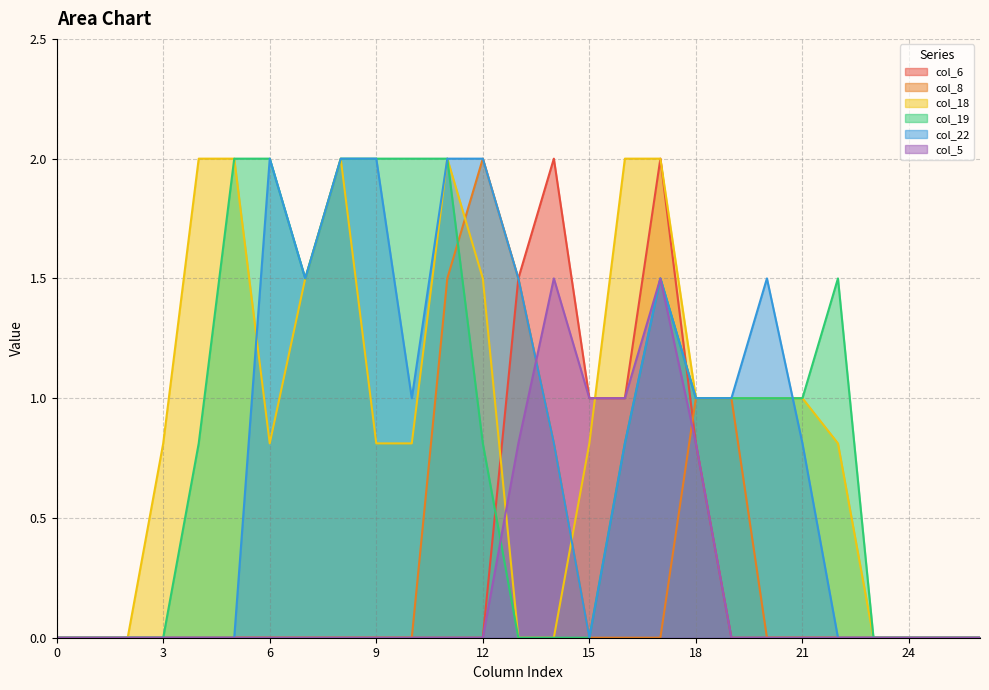

What is the maximum value shown in the chart?

2.0